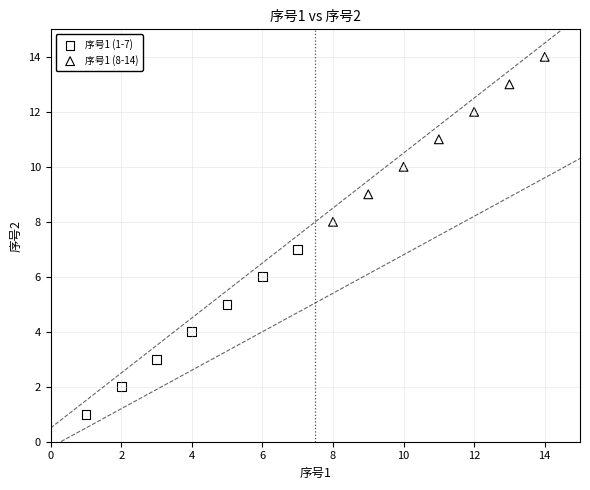

Which series contains the lowest Y value?

序号1 (1-7)